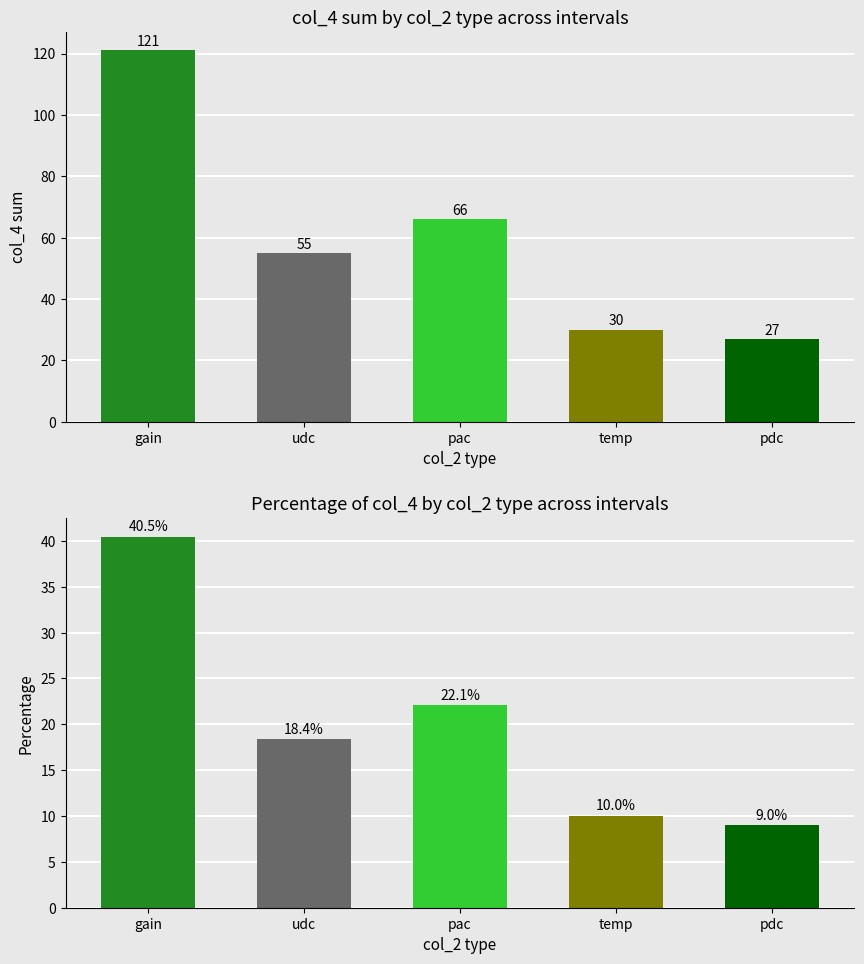

Is the value of col_4 sum at pdc greater than the value of col_4 % at pac?

Yes